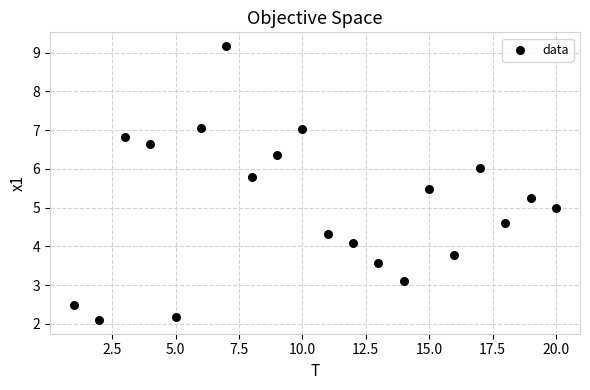

What is the range of X values (max minus min)?

19.0